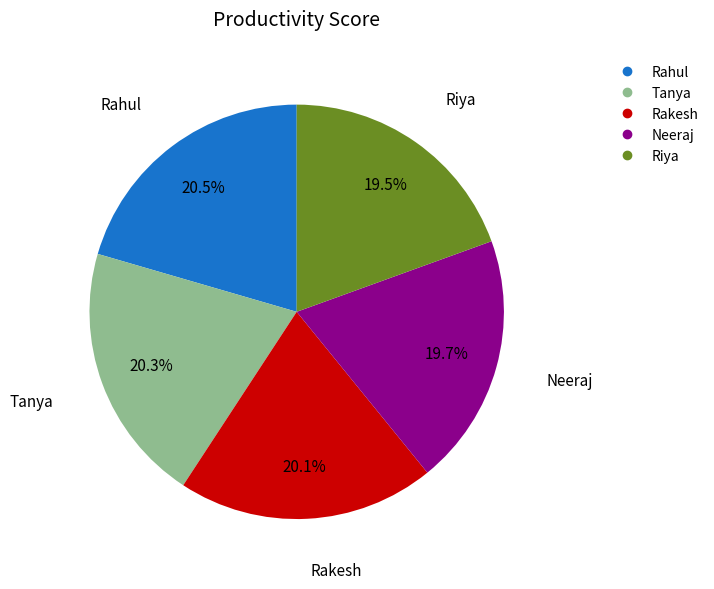

What is the total percentage of Rahul and Rakesh?

40.6%